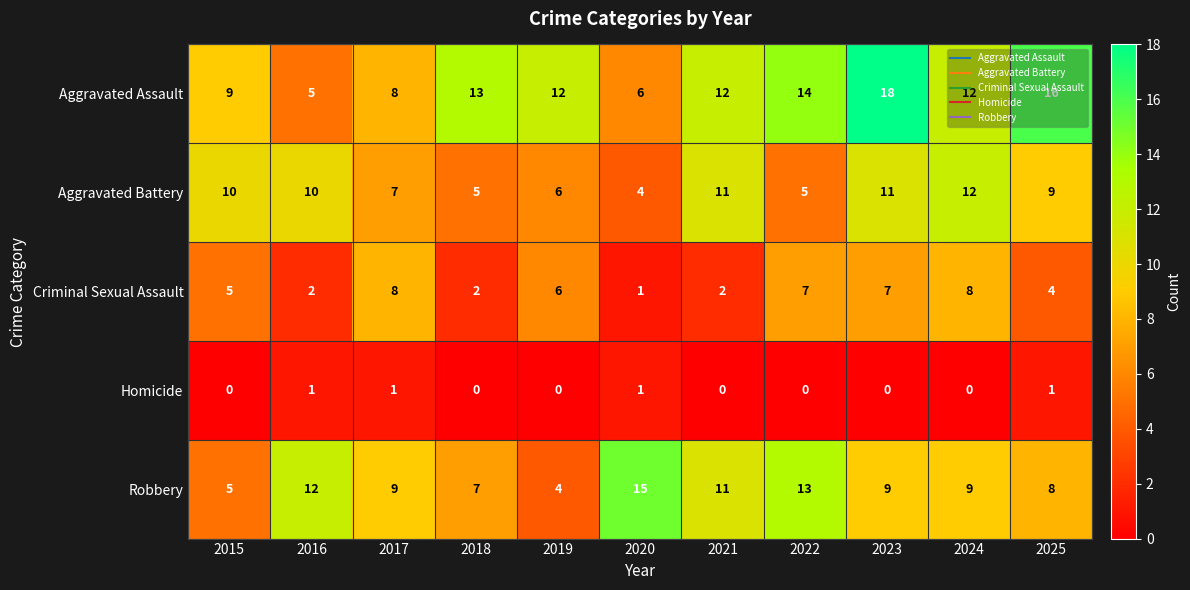

At which label does Aggravated Battery reach its minimum?

2020